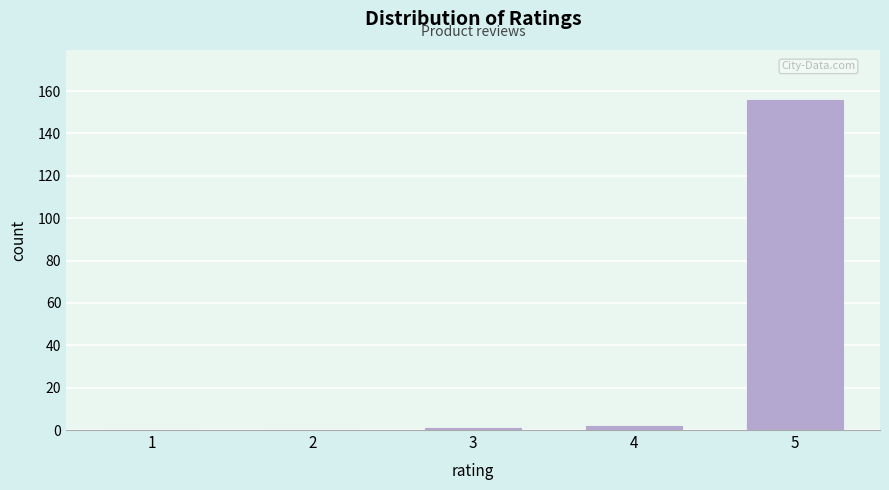

Reading right to left, list all the values displayed in this chart.

5=156	4=2	3=1	2=0	1=0